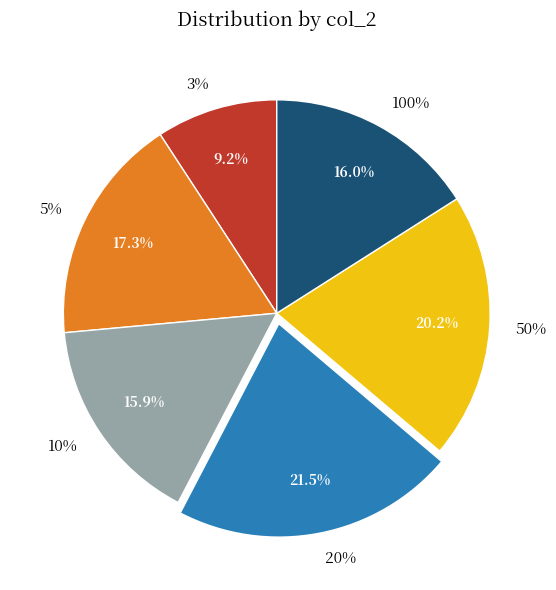

What is the smallest slice in the pie chart?

3%